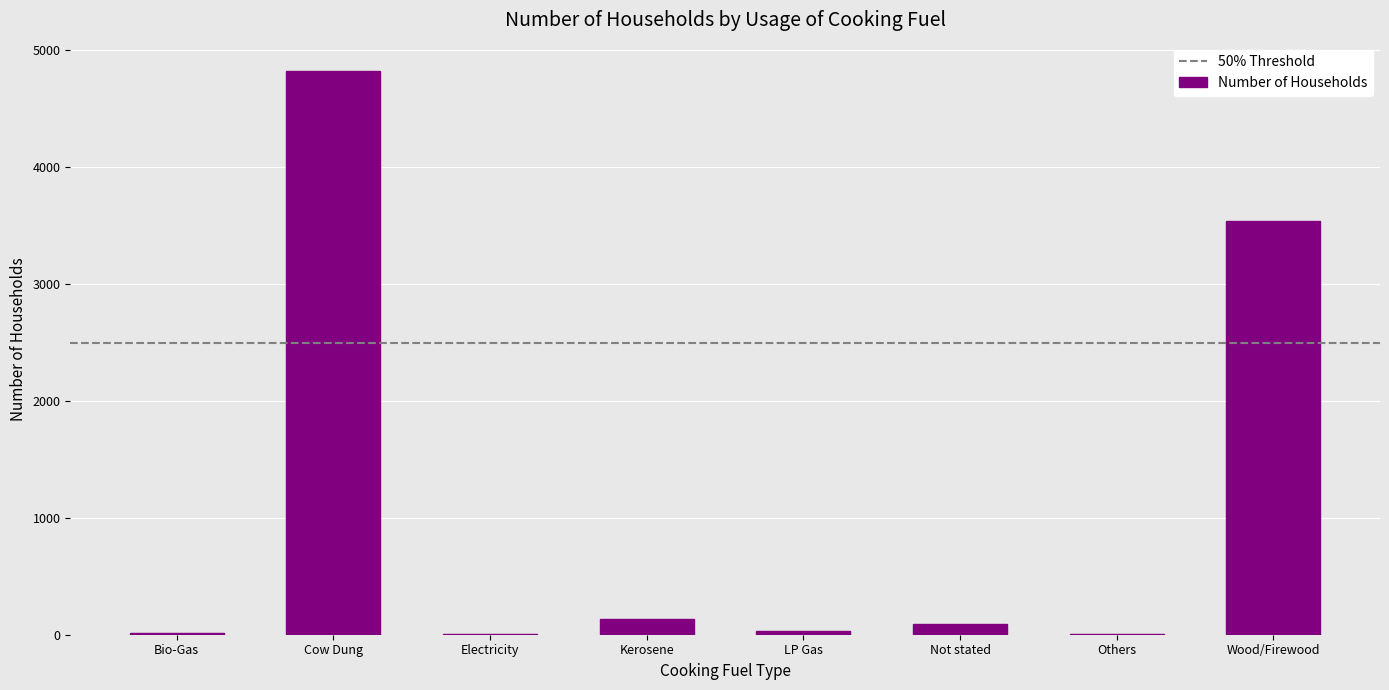

Which has a higher value, Not stated or Cow Dung?

Cow Dung